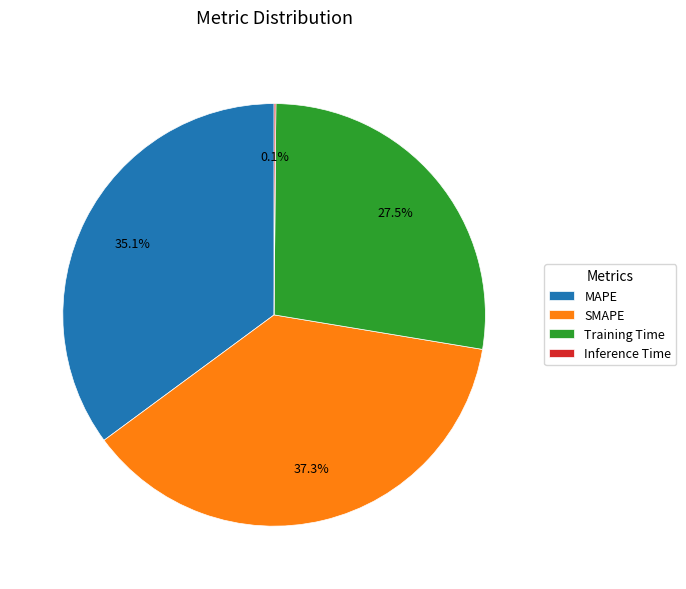

How much of the chart is everything except SMAPE?

62.7%